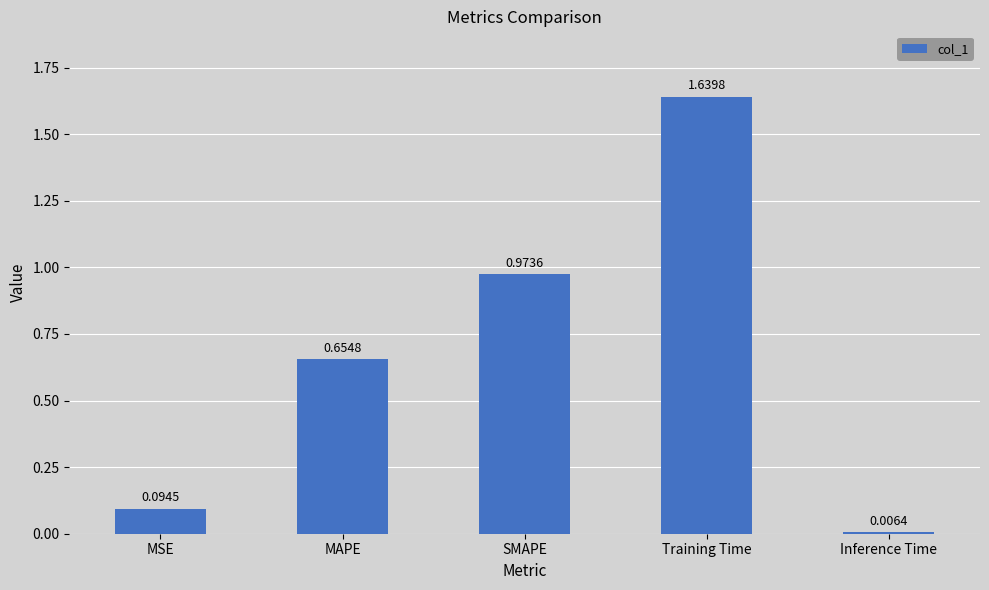

List the labels in order of value, smallest first.

Inference Time, MSE, MAPE, SMAPE, Training Time